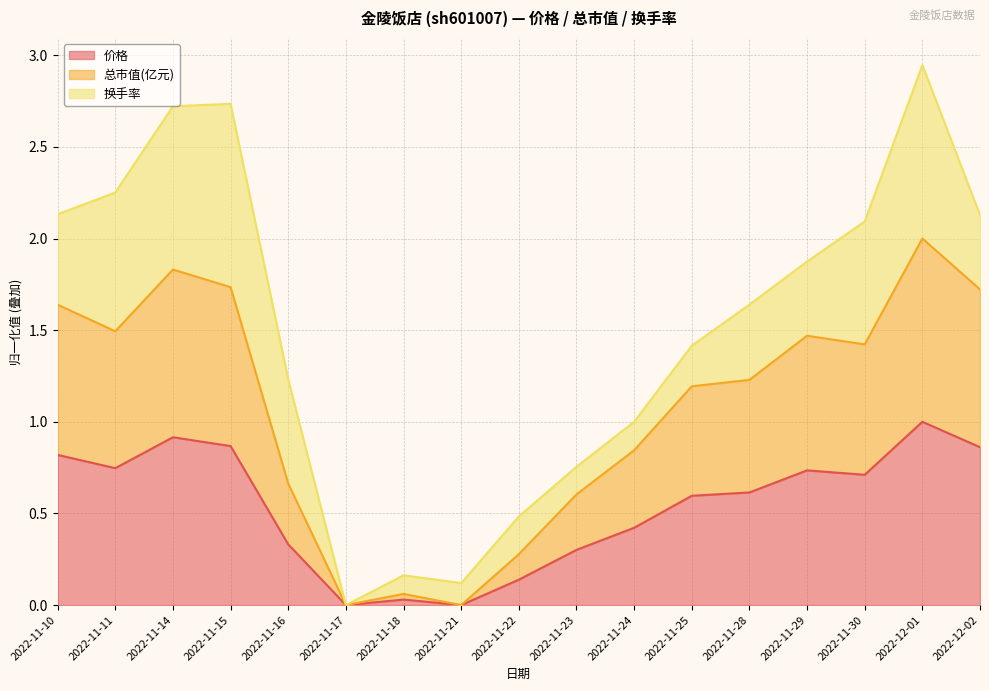

How many lines are shown in the chart?

3